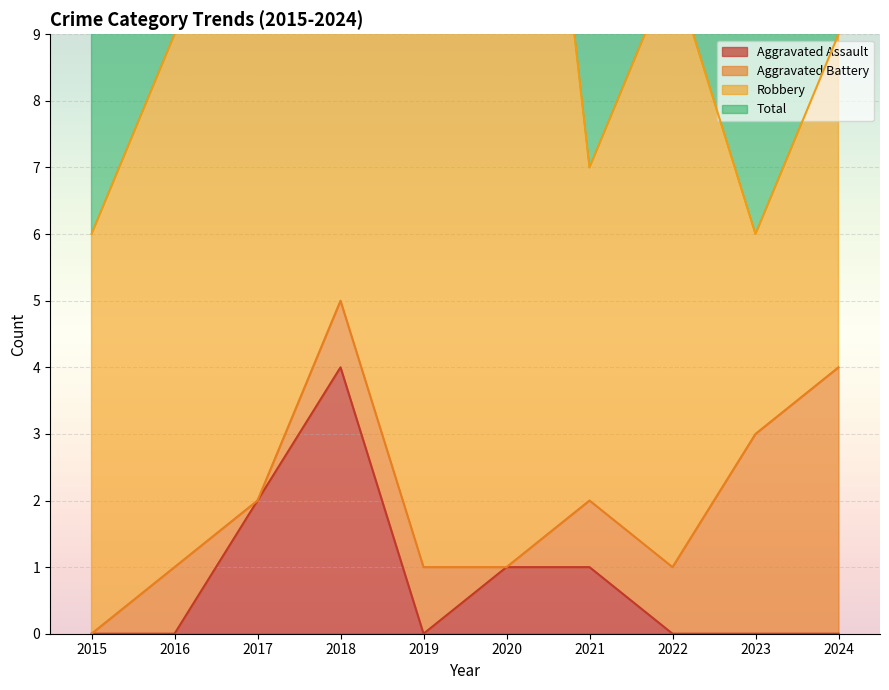

What is the highest value of the Aggravated Assault series?

4